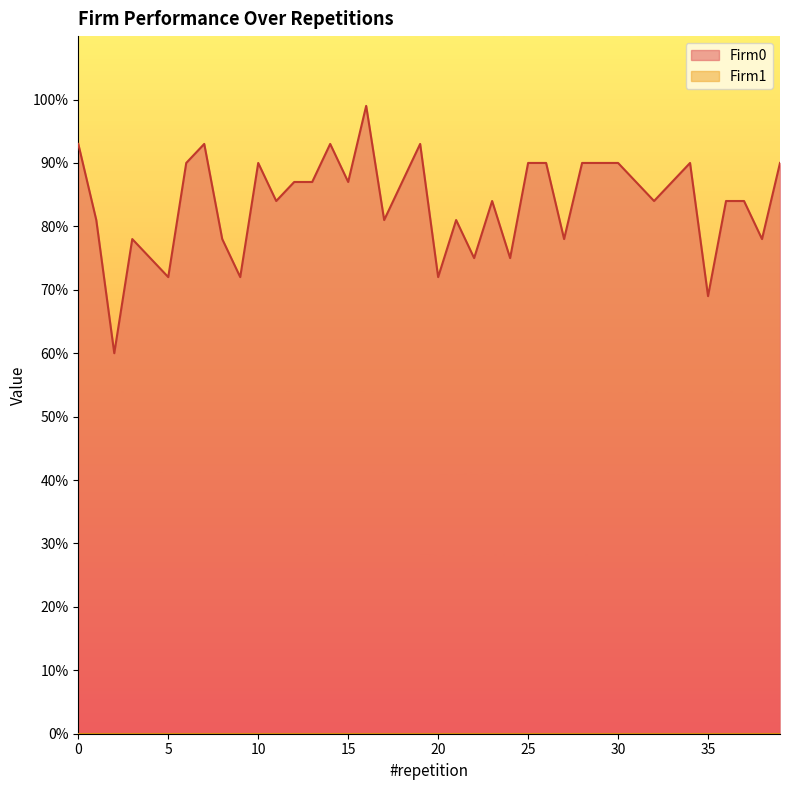

The value of Firm0 at 15 is 87. True or false?

True